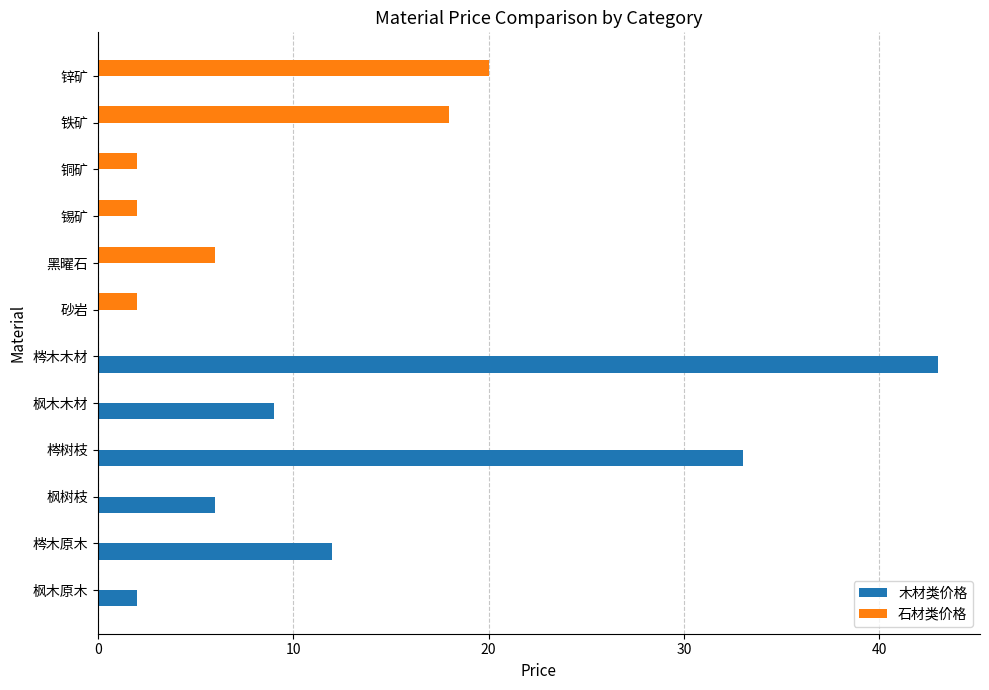

What is the total value across all series at 枫木木材?

9